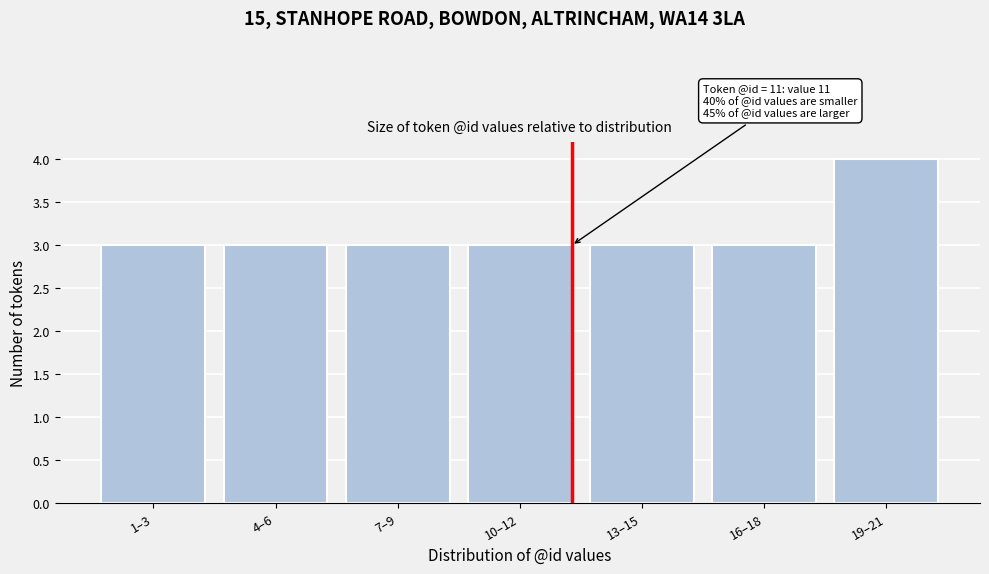

Reading right to left, what are all the values shown in this chart?

19–21=4	16–18=3	13–15=3	10–12=3	7–9=3	4–6=3	1–3=3